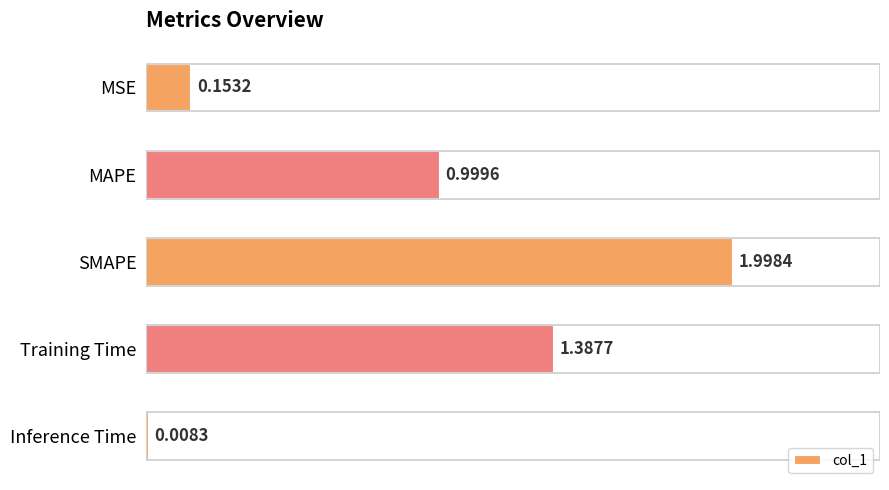

Where is the data nearest to the value 1?

MAPE